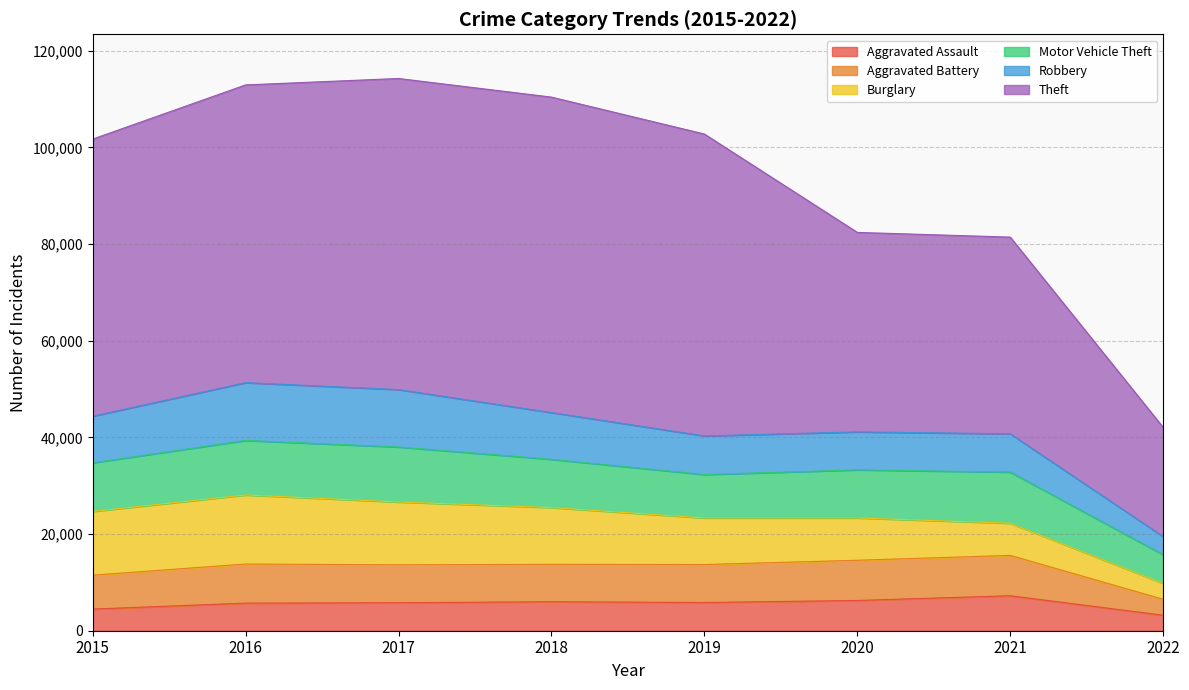

What is the difference between the highest and lowest values at 2020?

35023